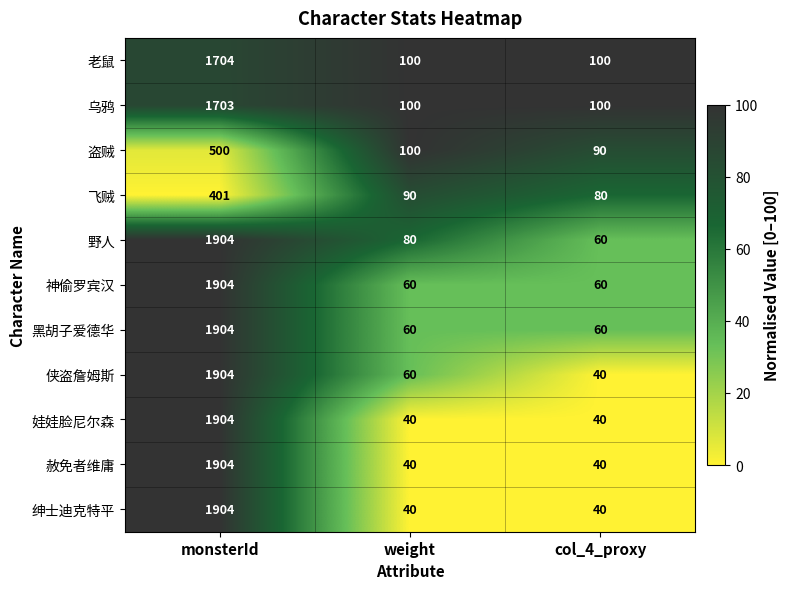

What is the total value across all series at col_4_proxy?

710